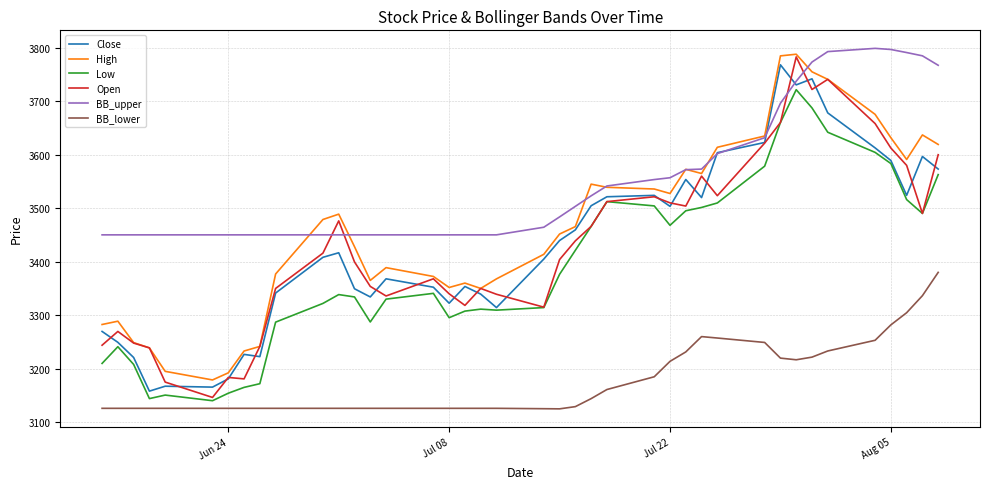

True or false: BB_upper and Low cross at least once.

False